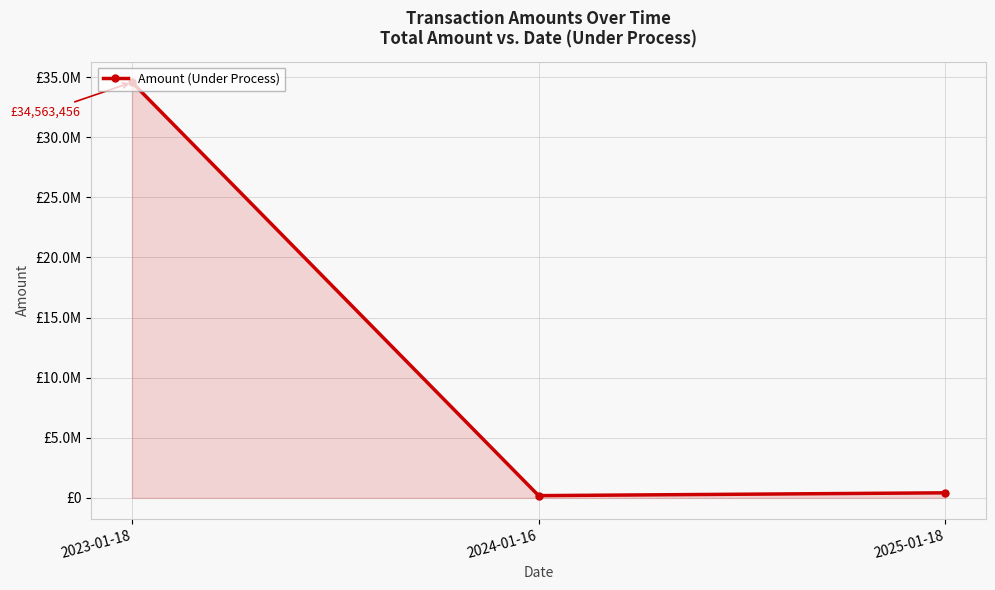

Where does the data first go above 423779?

2023-01-18